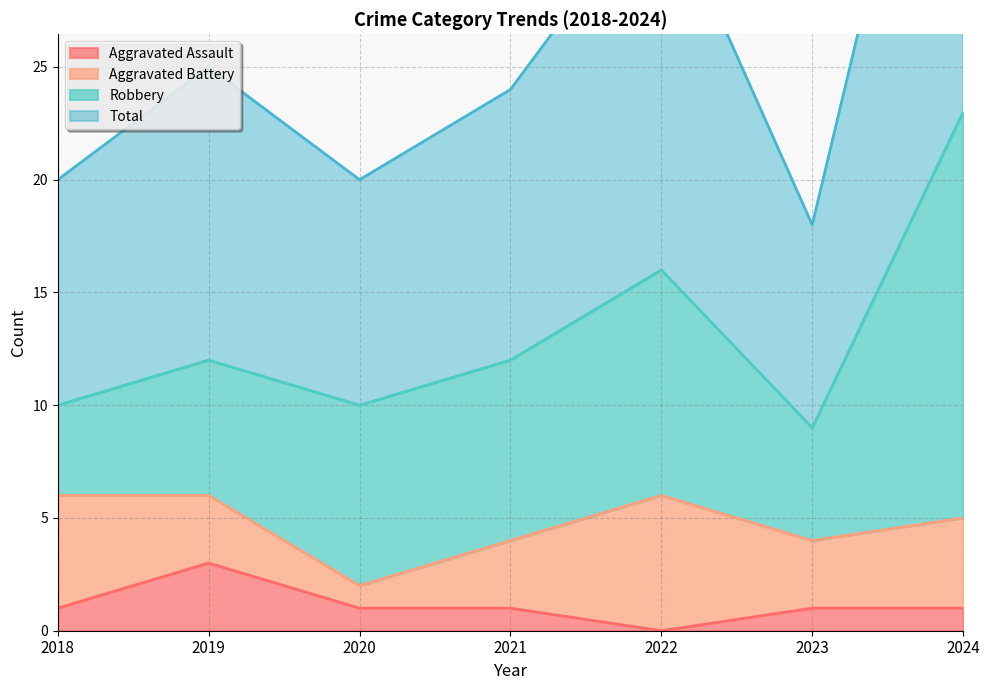

What is the maximum value for Total?

46